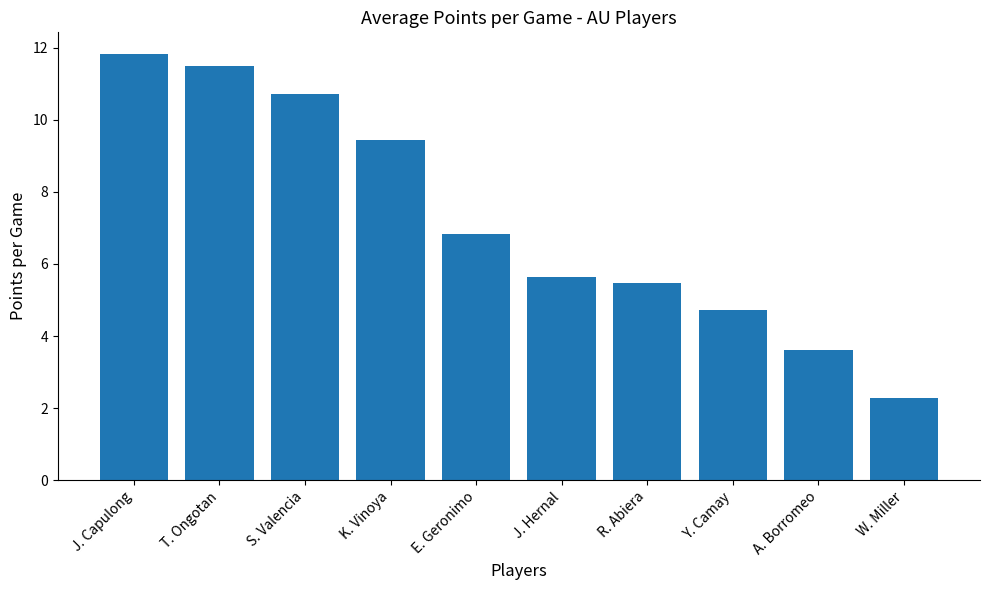

The value at A. Borromeo is 5.4. True or false?

False